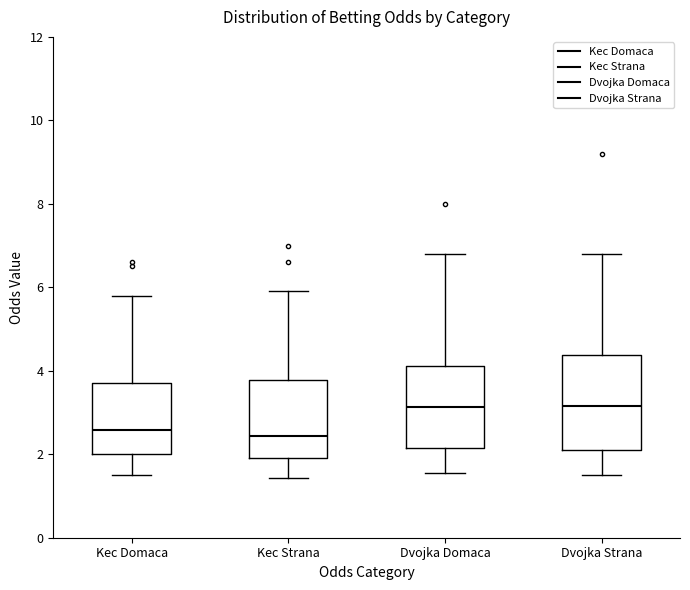

Reading left to right, read every box against the y-axis: the position of its median line, the range the box covers, and the ends of its whiskers. The values are not printed on the chart, so give them approximately, as read against the axis.

Kec Domaca: median 2.6, box 2.0 to 3.8, whiskers 1.6 to 5.8
Kec Strana: median 2.4, box 2.0 to 3.8, whiskers 1.4 to 6.0
Dvojka Domaca: median 3.2, box 2.2 to 4.2, whiskers 1.6 to 6.8
Dvojka Strana: median 3.2, box 2.0 to 4.4, whiskers 1.6 to 6.8